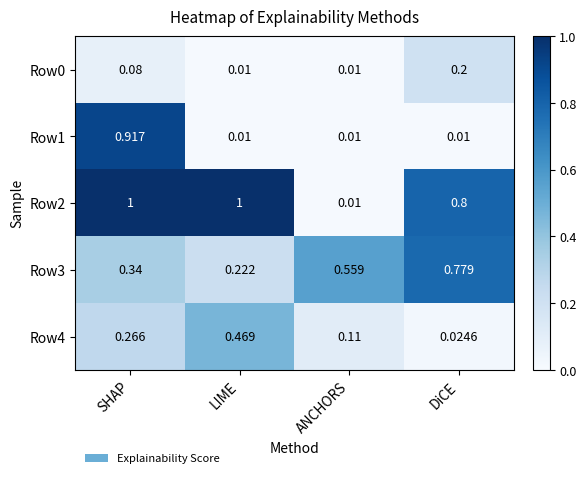

Is the value of Row0 at SHAP greater than the value of Row1 at DiCE?

Yes